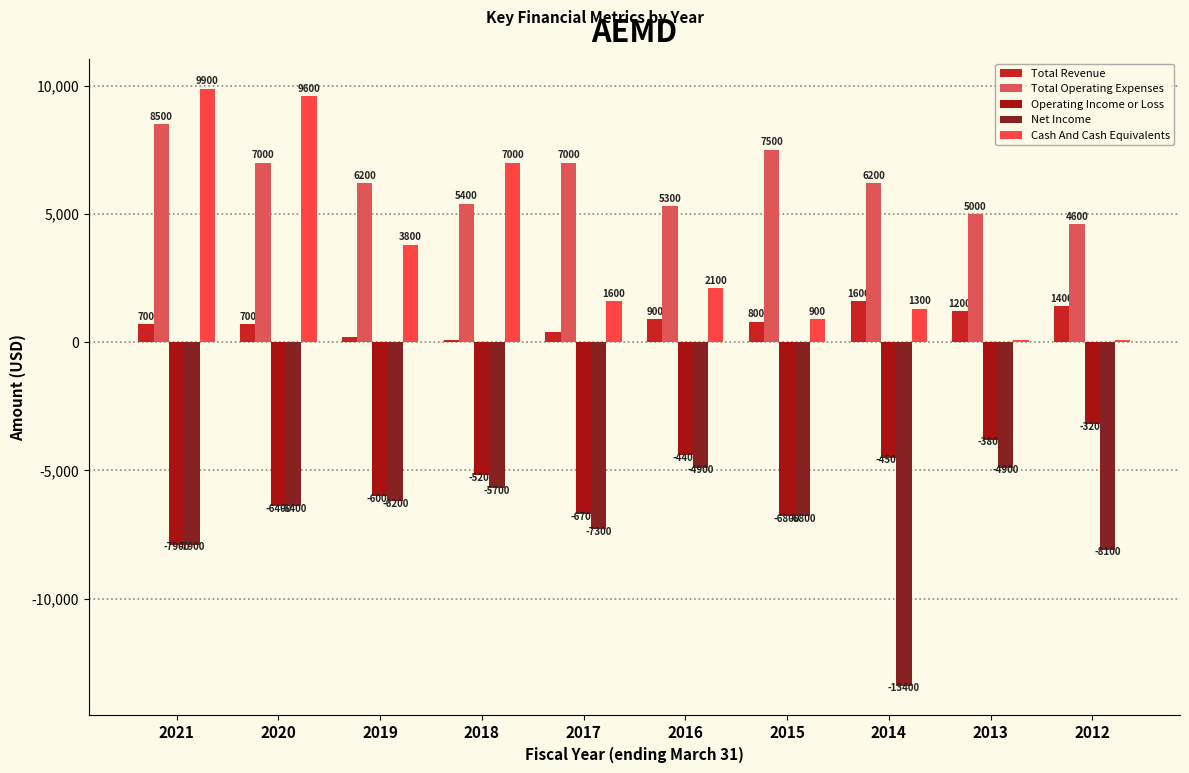

At which label is Total Revenue closest to 850?

2016